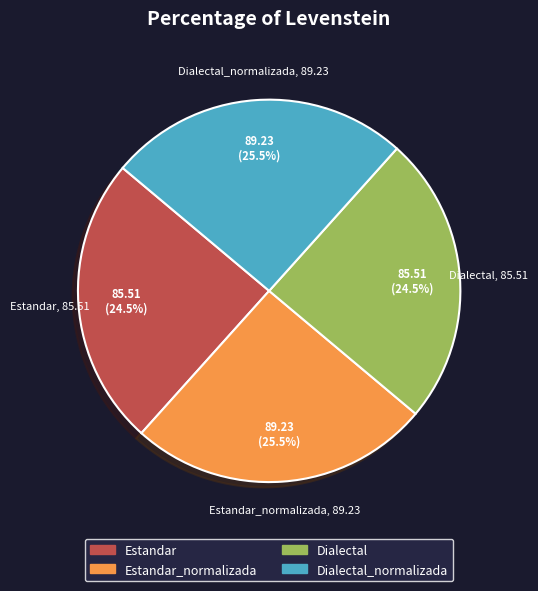

Is there a majority slice in this chart?

No